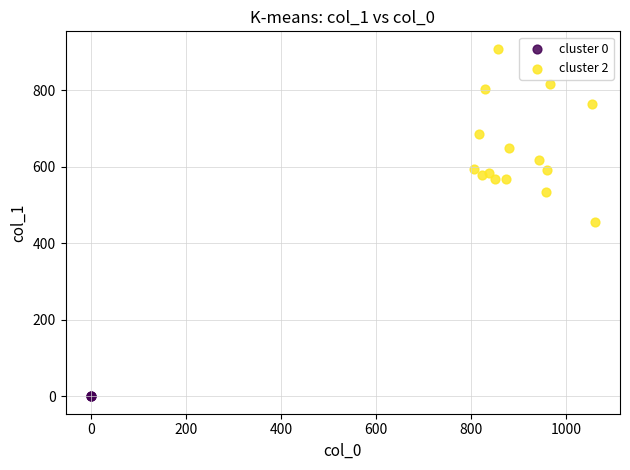

Which series reaches the maximum Y coordinate?

cluster 2